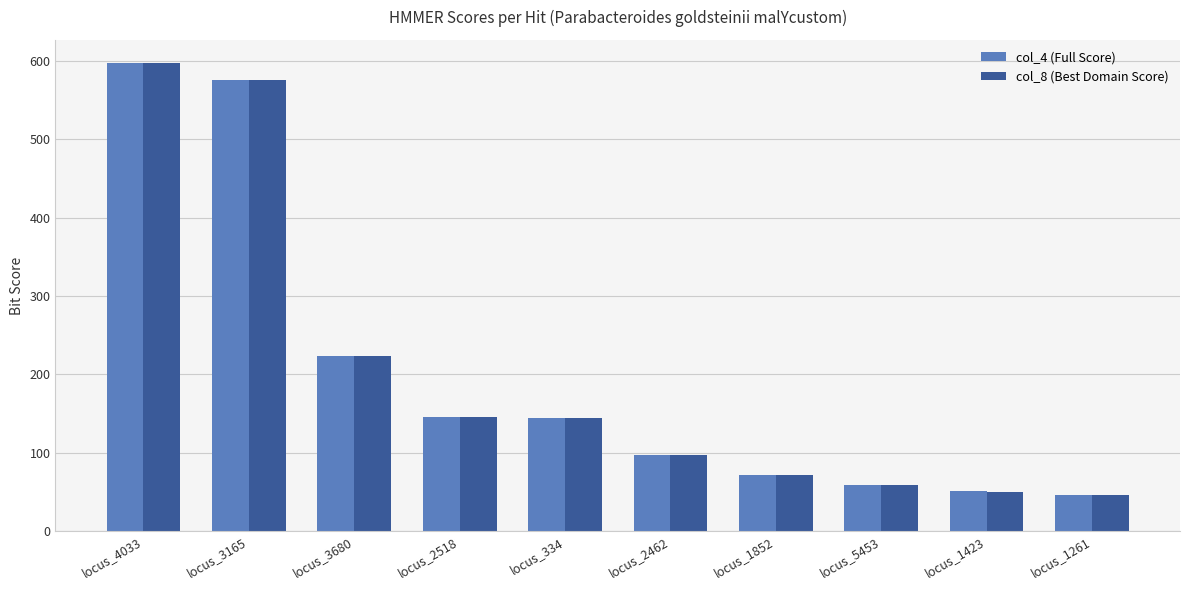

Is the value of col_4 (Full Score) at locus_3165 greater than the value of col_8 (Best Domain Score) at locus_1852?

Yes